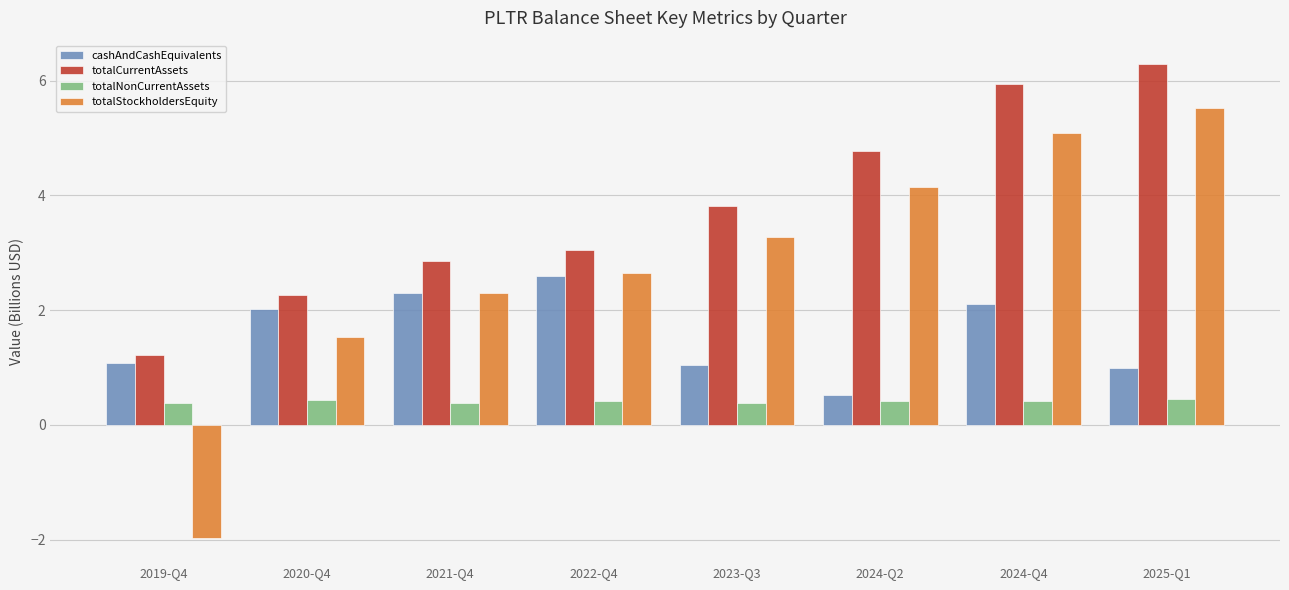

What is the label of the 2nd bar from the right?

2024-Q4